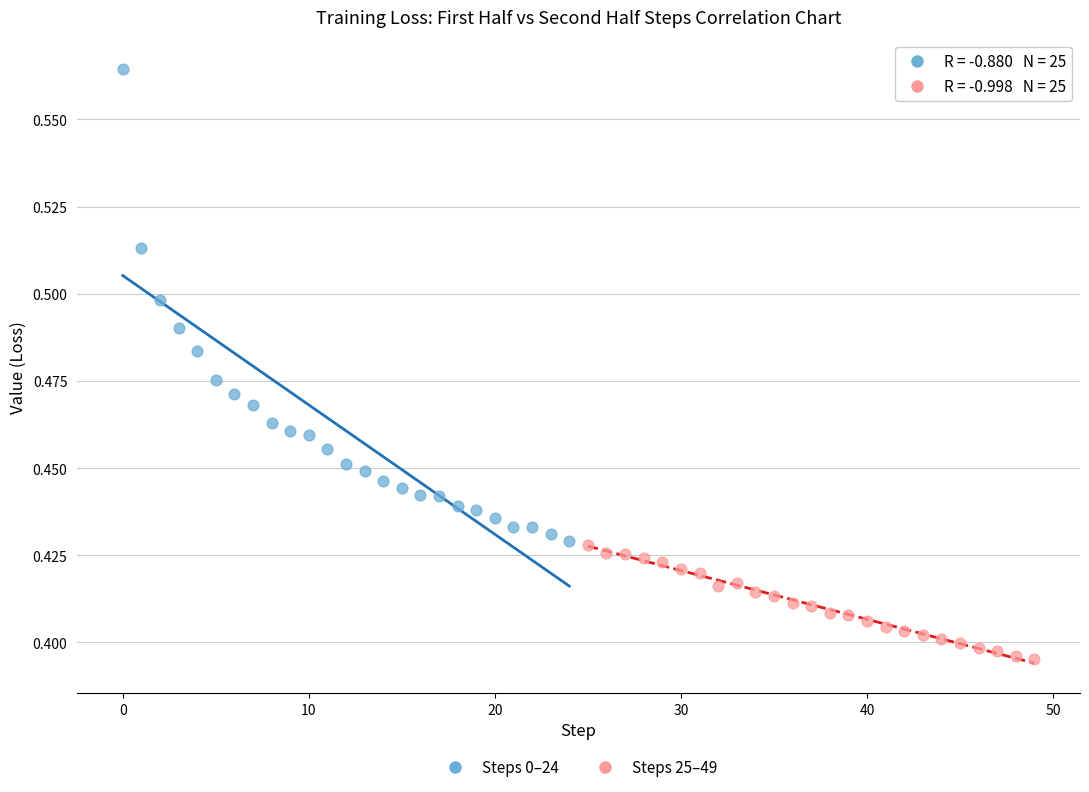

Which series reaches the maximum Y coordinate?

Steps 0–24